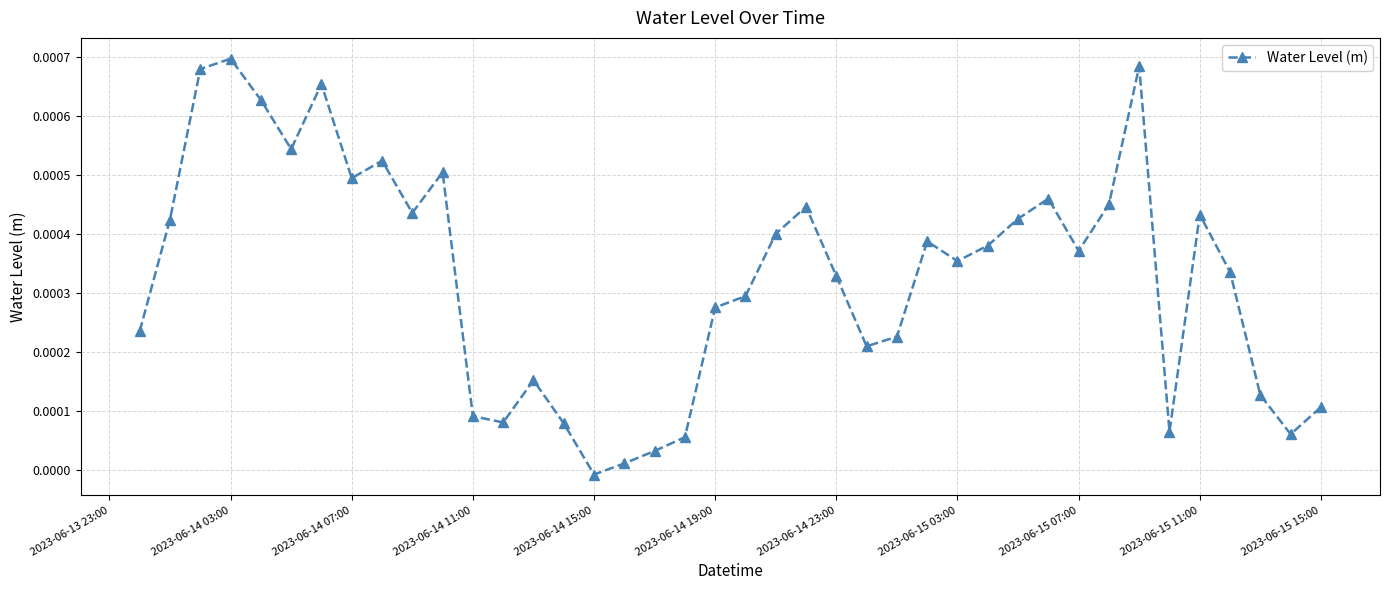

How many points are higher than both their immediate neighbors (excluding endpoints)?

10